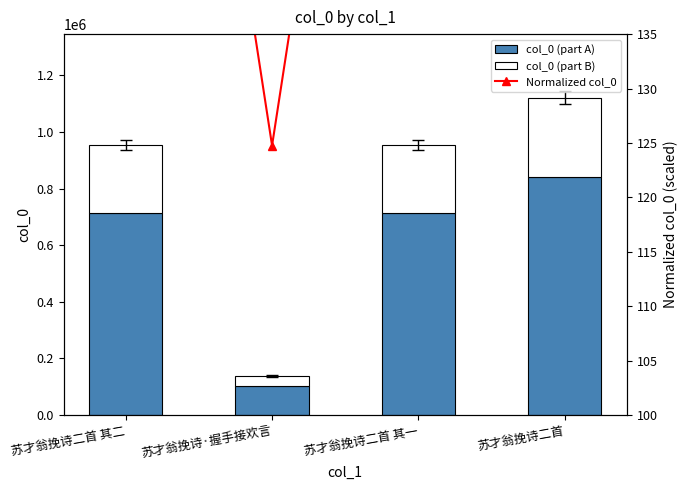

Which has a higher value, 苏才翁挽诗二首 其一 or 苏才翁挽诗·握手接欢言?

苏才翁挽诗二首 其一